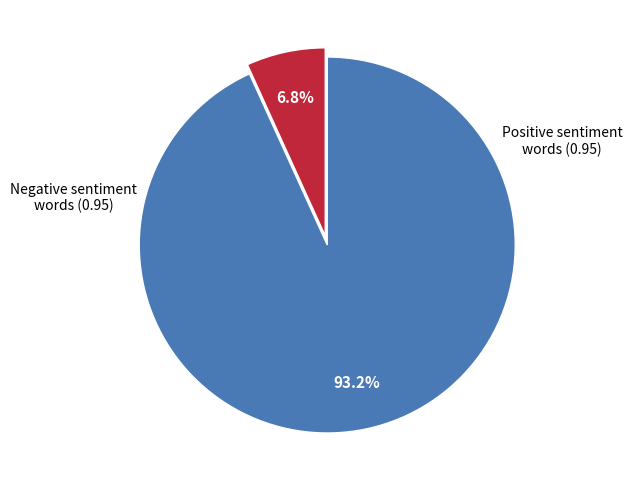

Does any single category account for the majority?

Yes